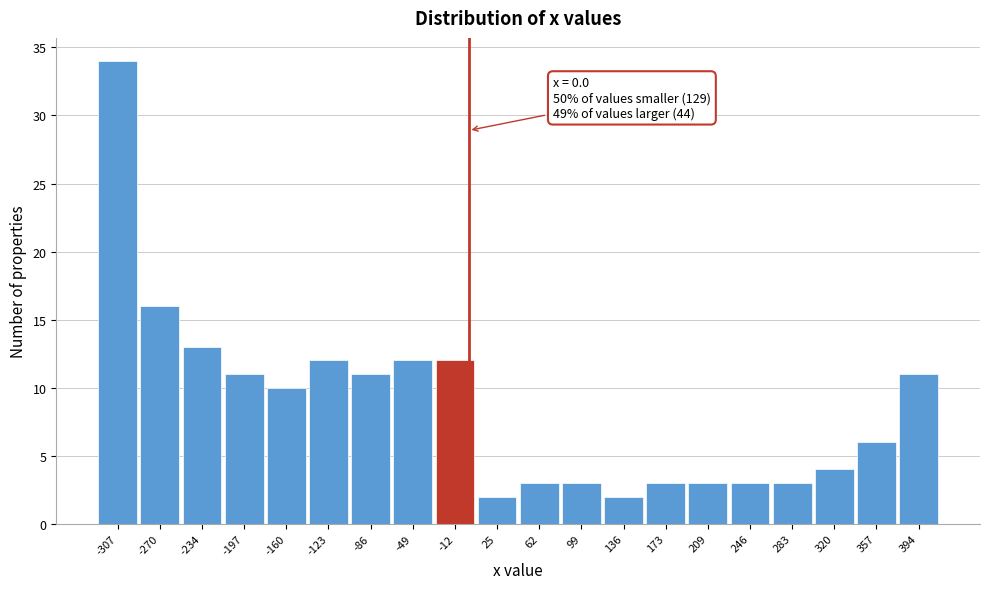

Which range on the x-axis has the tallest bar?

-325 to -290